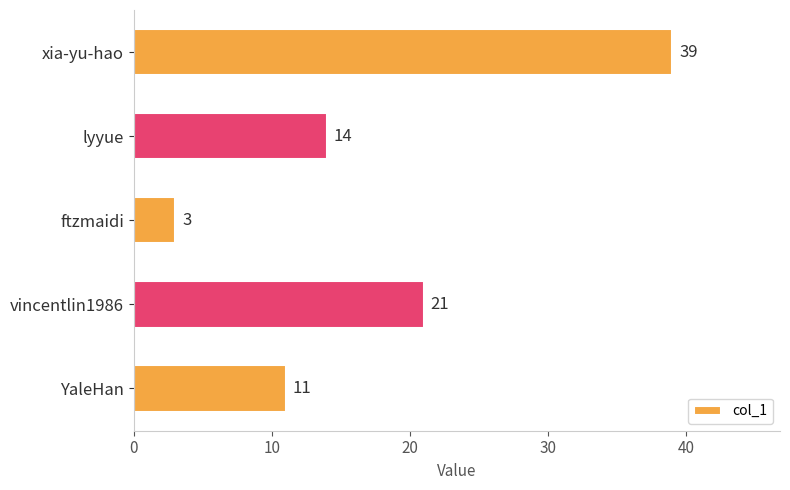

Between YaleHan and vincentlin1986, which is larger?

vincentlin1986